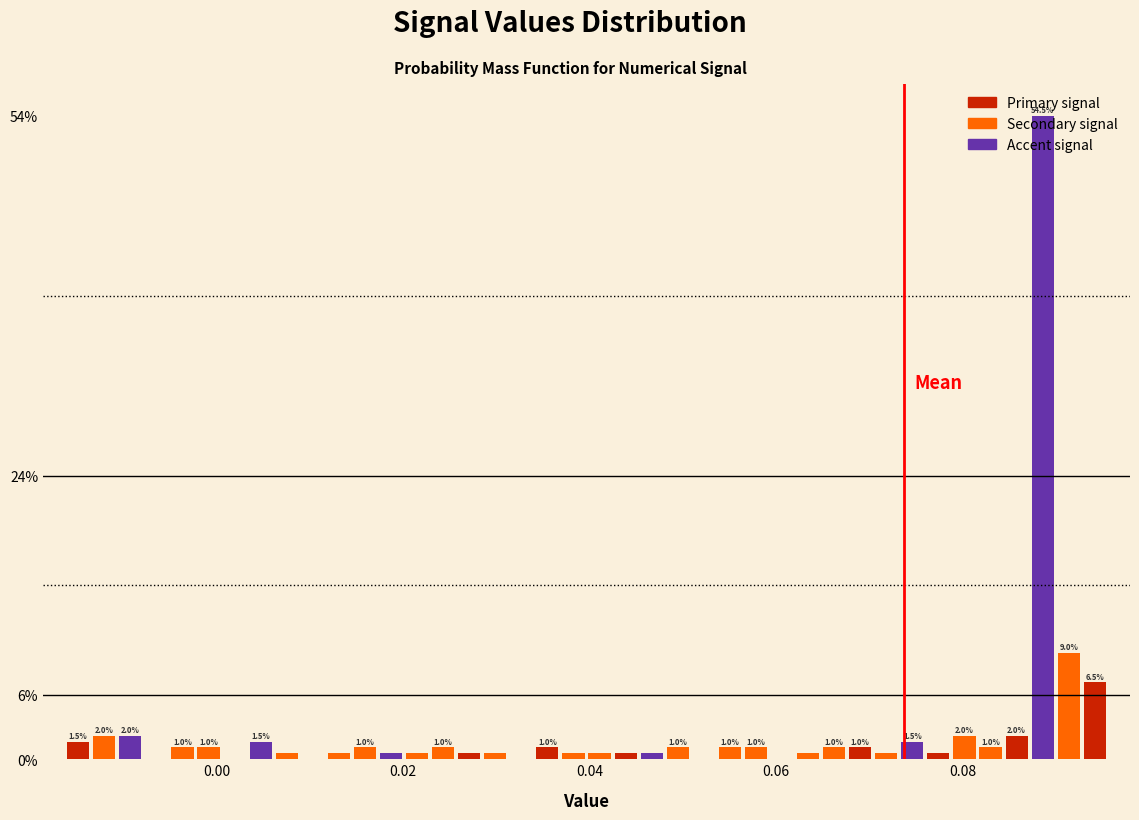

Around what value on the x-axis is the tallest bar? Give the approximate position of its centre, as read against the axis.

0.088